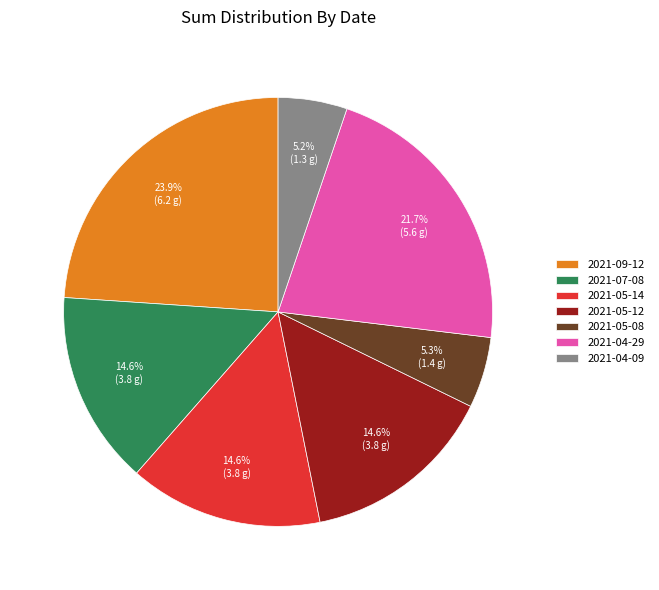

To the nearest percent, what percentage of the pie is 2021-09-12?

24%